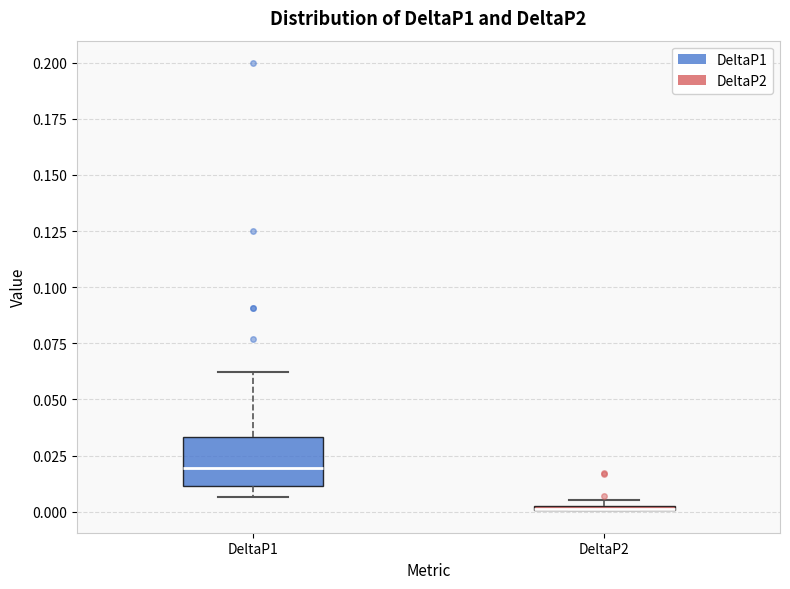

Comparing the boxes themselves (not the whiskers), which one is the tallest?

DeltaP1